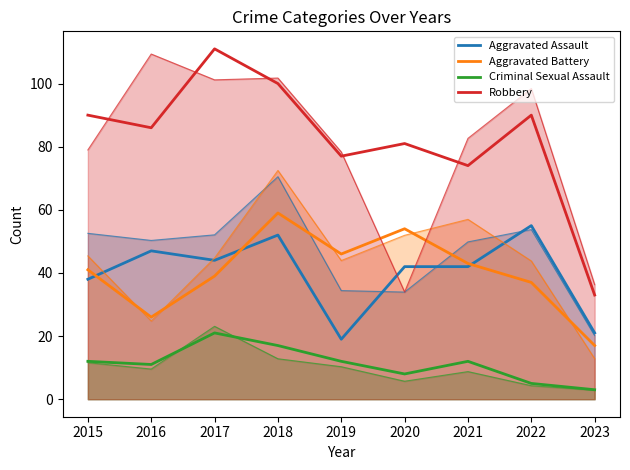

Reading left to right, what are all the values shown in this chart?

Aggravated Assault: 2015=38	2016=47	2017=44	2018=52	2019=19	2020=42	2021=42	2022=55	2023=21
Aggravated Battery: 2015=41	2016=26	2017=39	2018=59	2019=46	2020=54	2021=43	2022=37	2023=17
Criminal Sexual Assault: 2015=12	2016=11	2017=21	2018=17	2019=12	2020=8	2021=12	2022=5	2023=3
Robbery: 2015=90	2016=86	2017=111	2018=100	2019=77	2020=81	2021=74	2022=90	2023=33